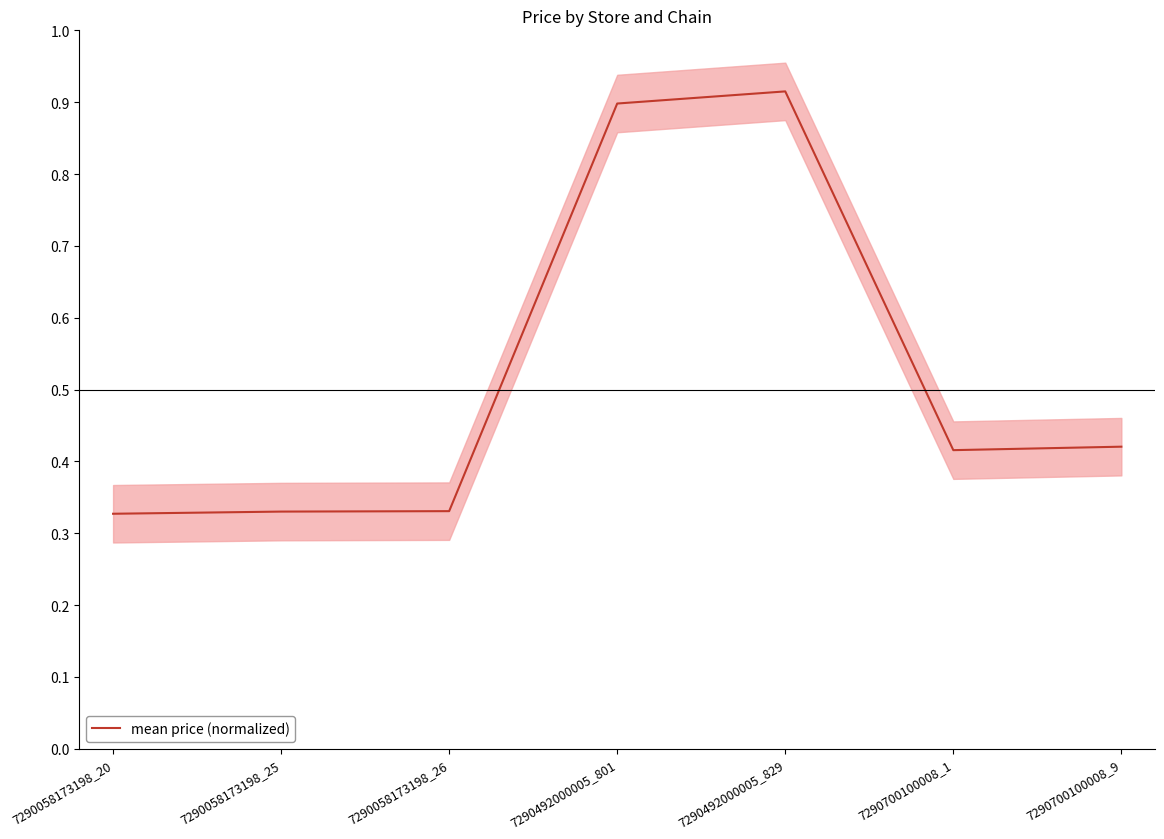

How many points are lower than both their immediate neighbors (excluding endpoints)?

1